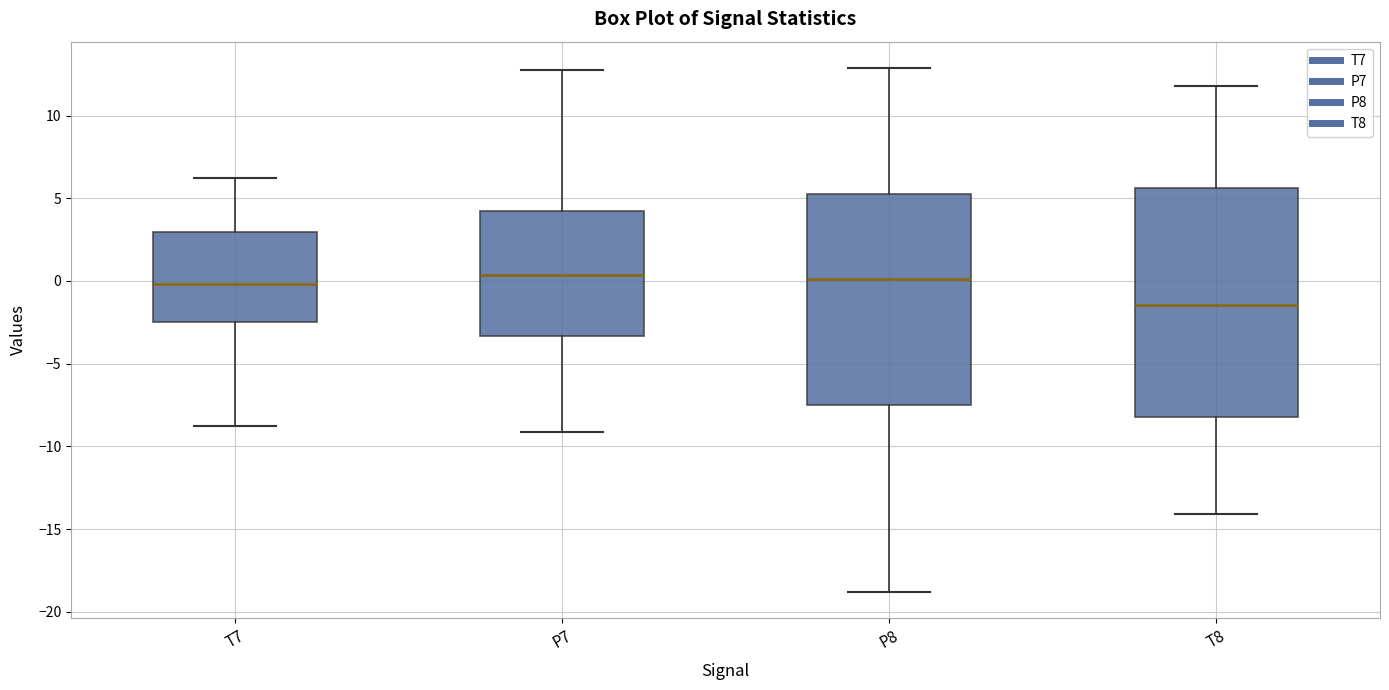

Where does the median line of the box for P8 sit on the y-axis? The values are not printed on the chart, so give them approximately, as read against the axis.

0.0